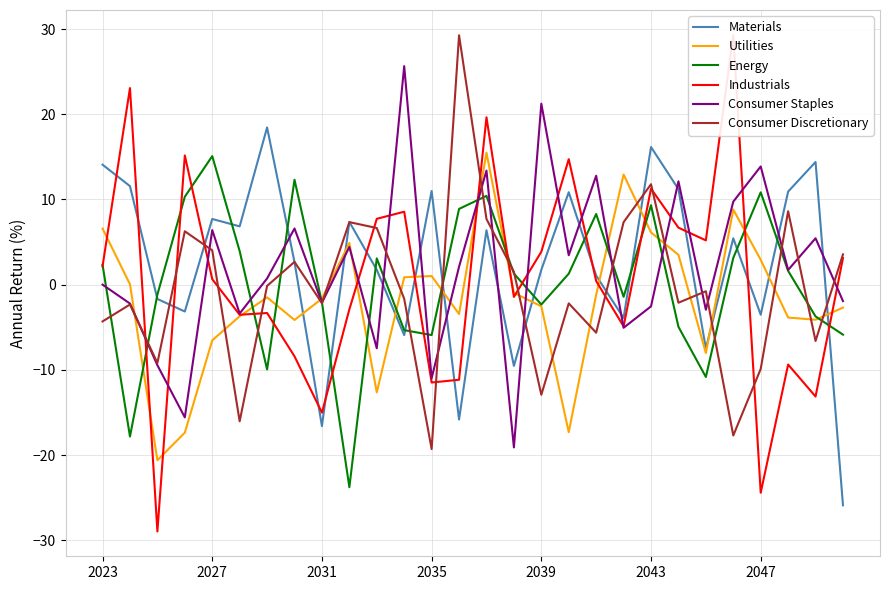

True or false: Materials has a value of 24.5 at 2023.

False